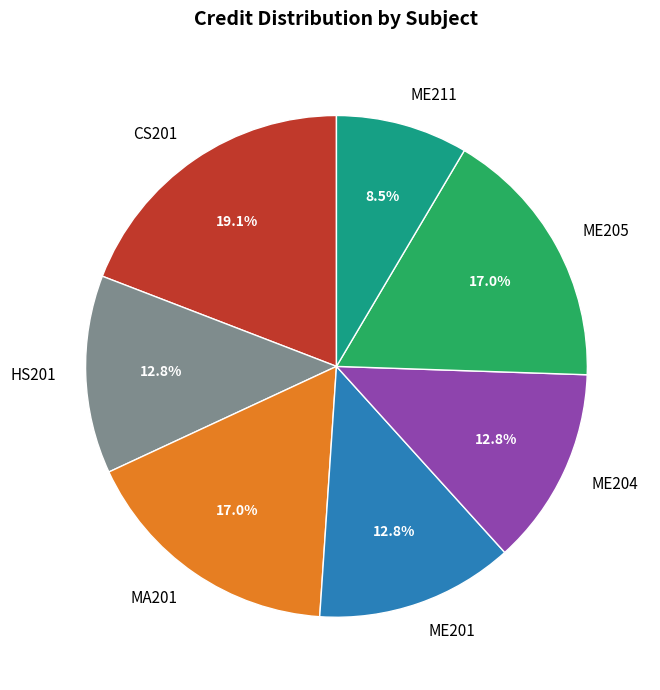

To the nearest percent, what is the average slice percentage?

14%